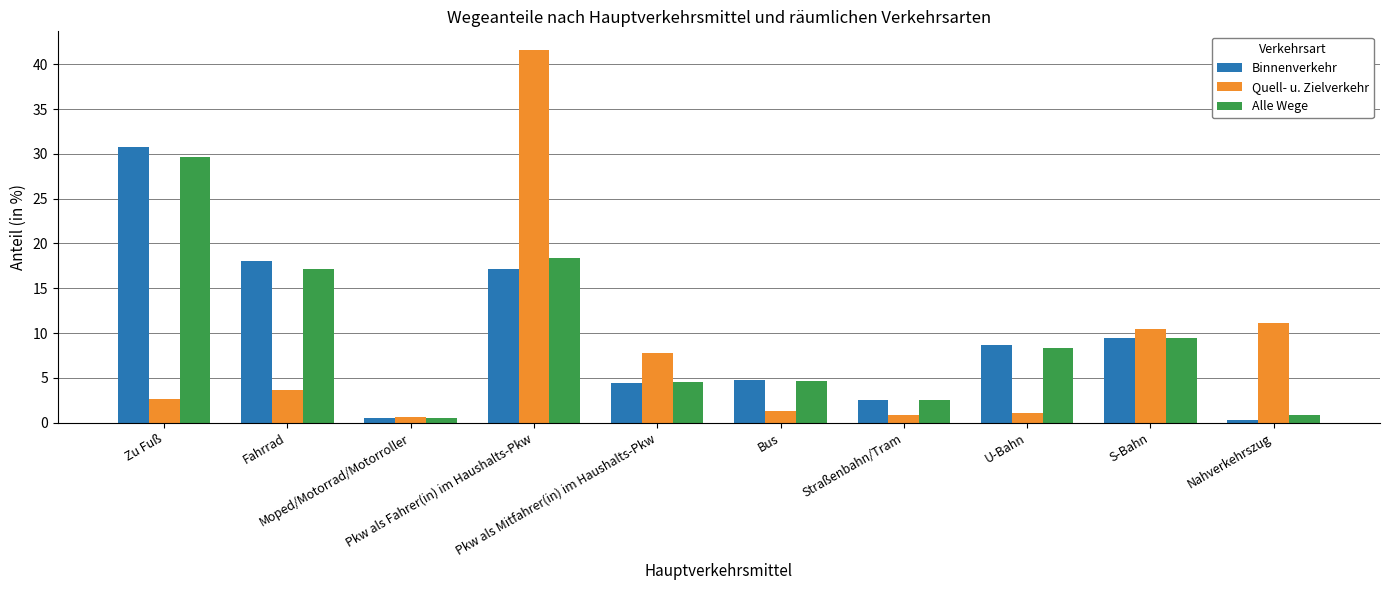

List the series in order of their peak value, lowest first.

Alle Wege, Binnenverkehr, Quell- u. Zielverkehr